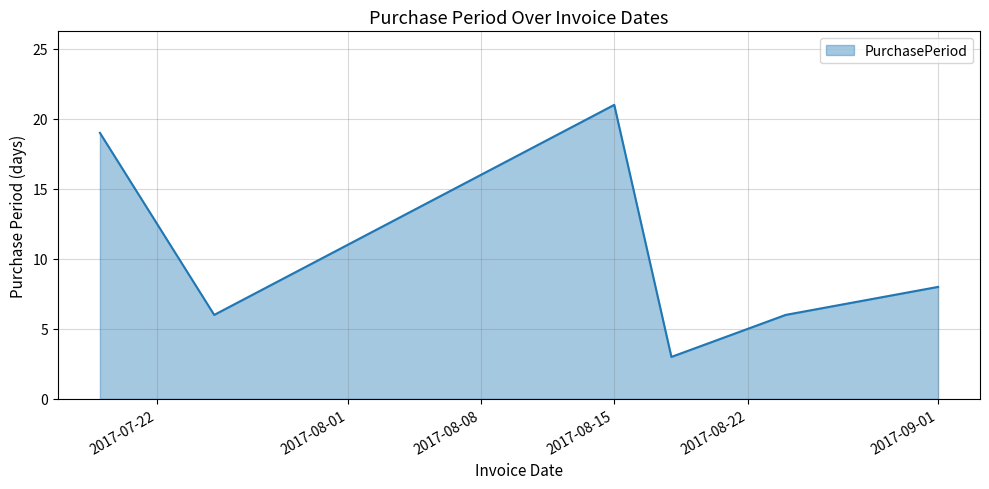

What is the smallest value displayed?

3